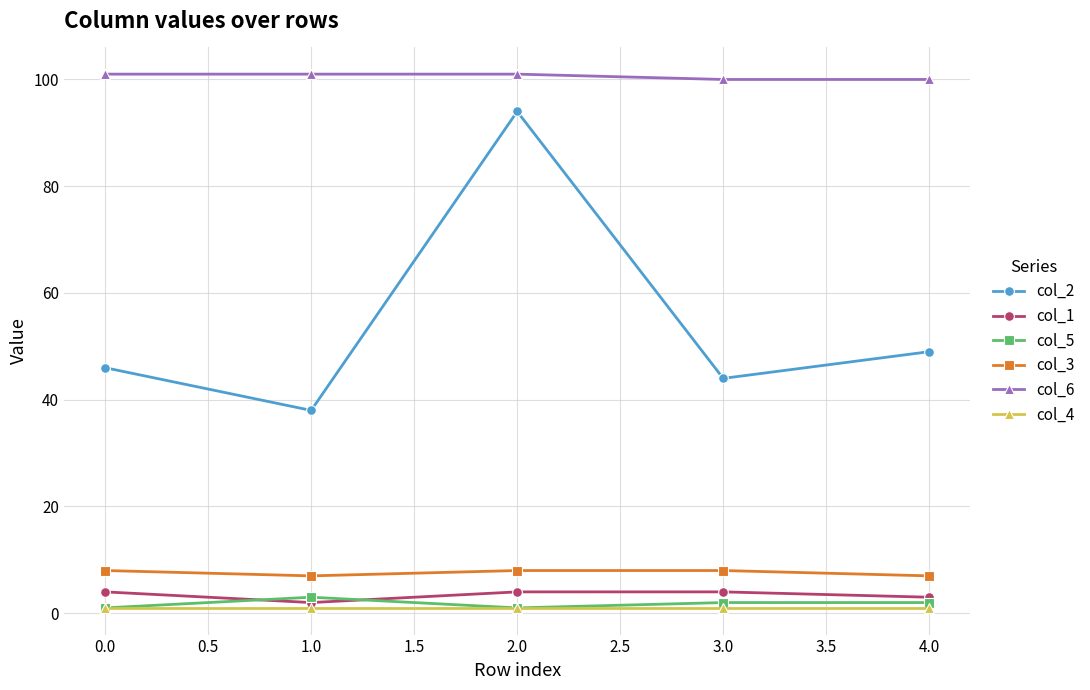

What is the value of the col_4 point at the 1st from the left?

1